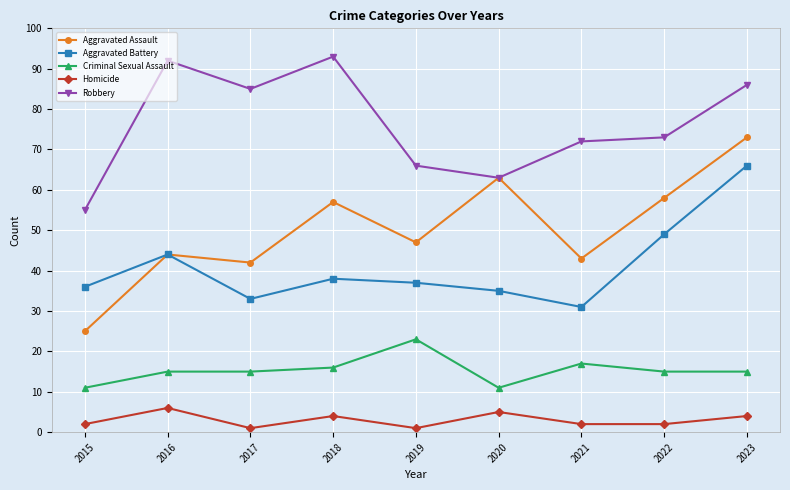

True or false: Robbery and Aggravated Battery intersect in this chart.

False